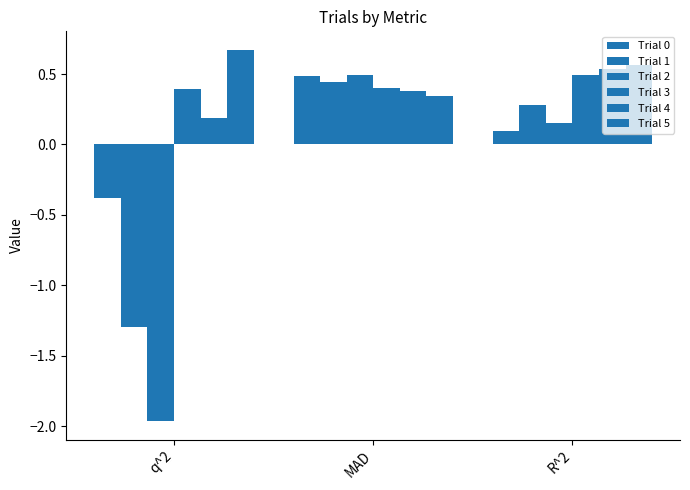

Is it true that Trial 1 equals -1.3 at q^2?

True